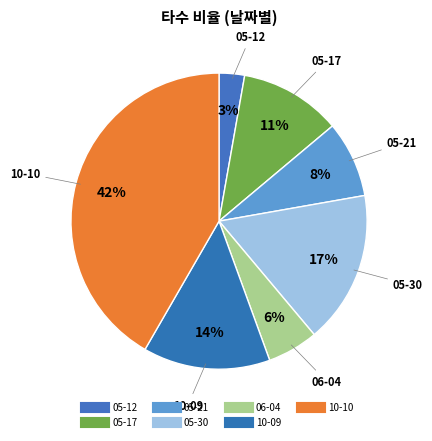

Does any single category account for the majority?

No